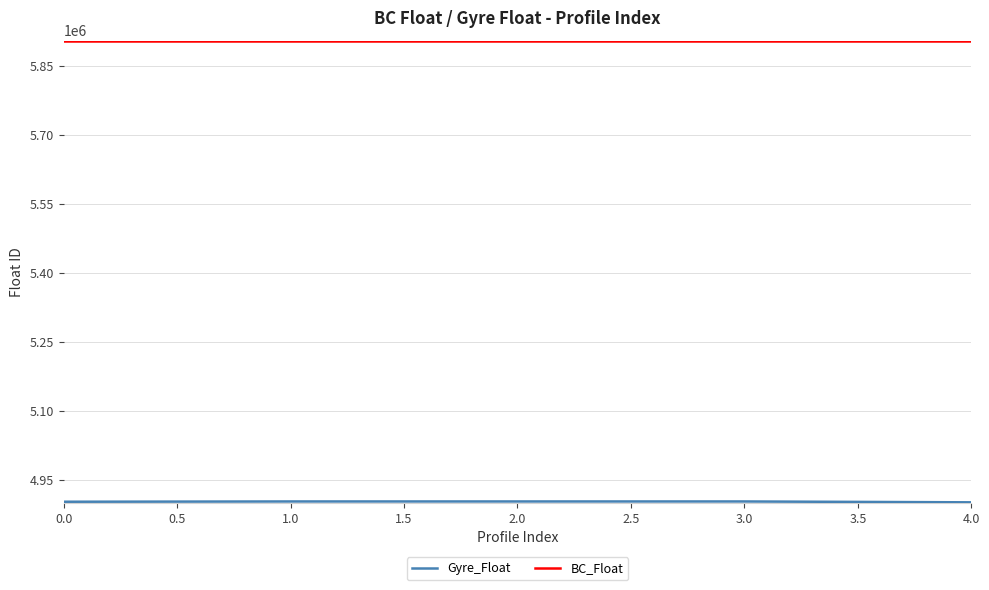

The value of BC_Float at 4.0 is 5904988. True or false?

True